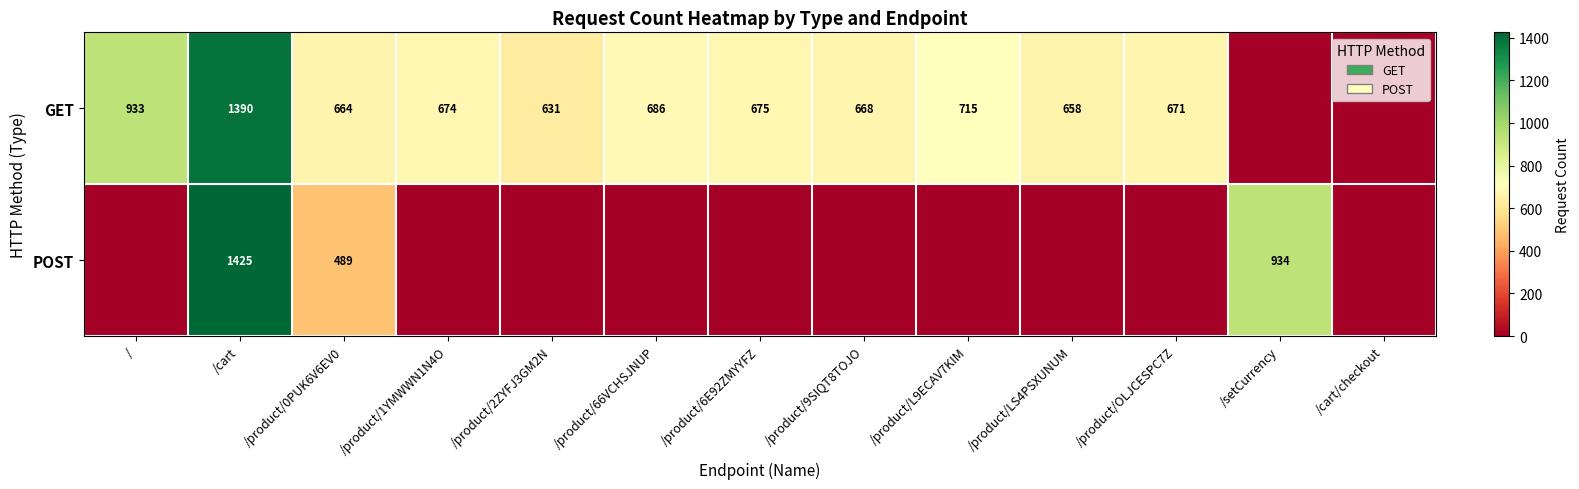

True or false: GET has a value of 1149 at /product/66VCHSJNUP.

False